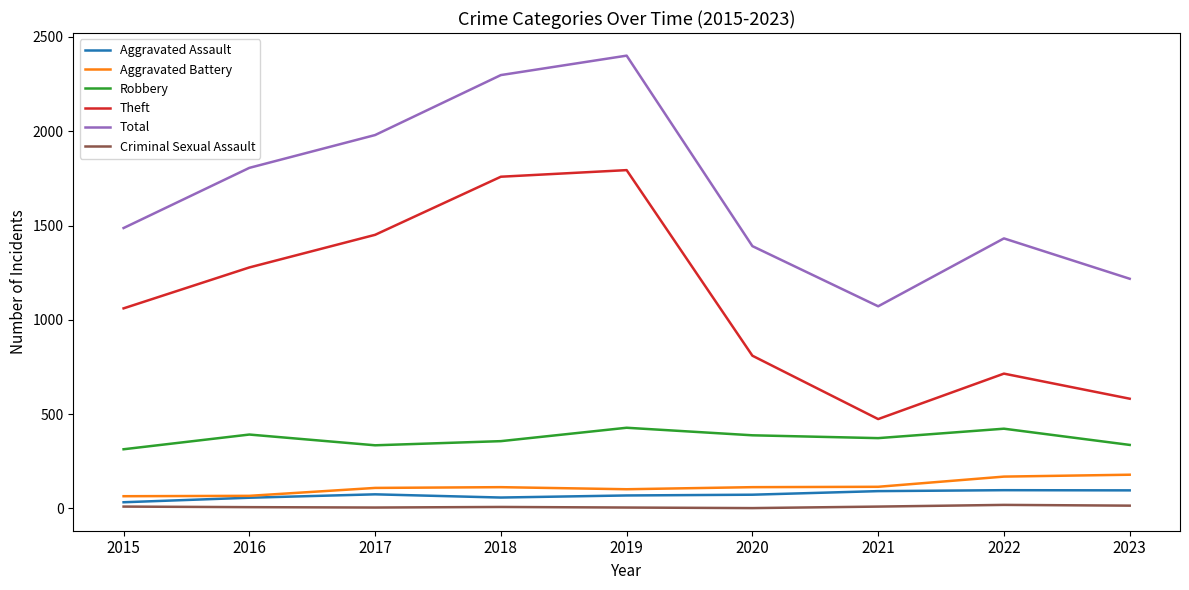

True or false: Aggravated Assault and Robbery intersect in this chart.

False